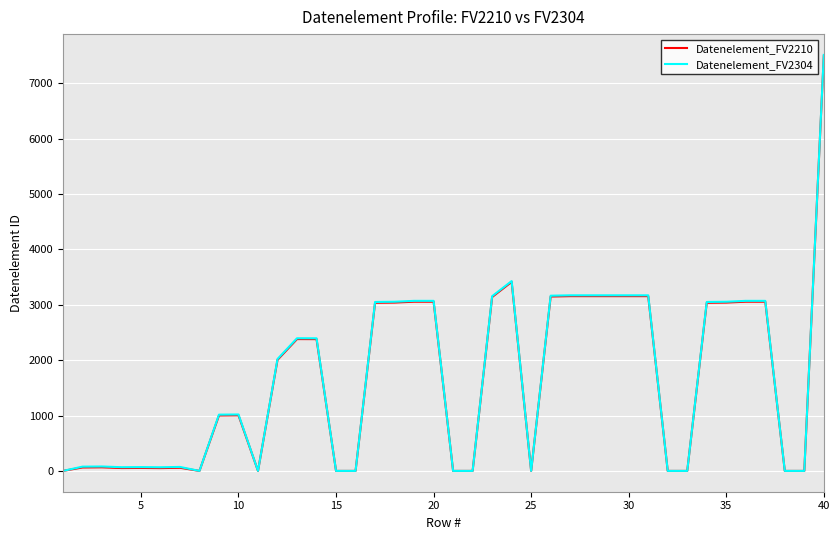

What is the greatest value displayed?

7510